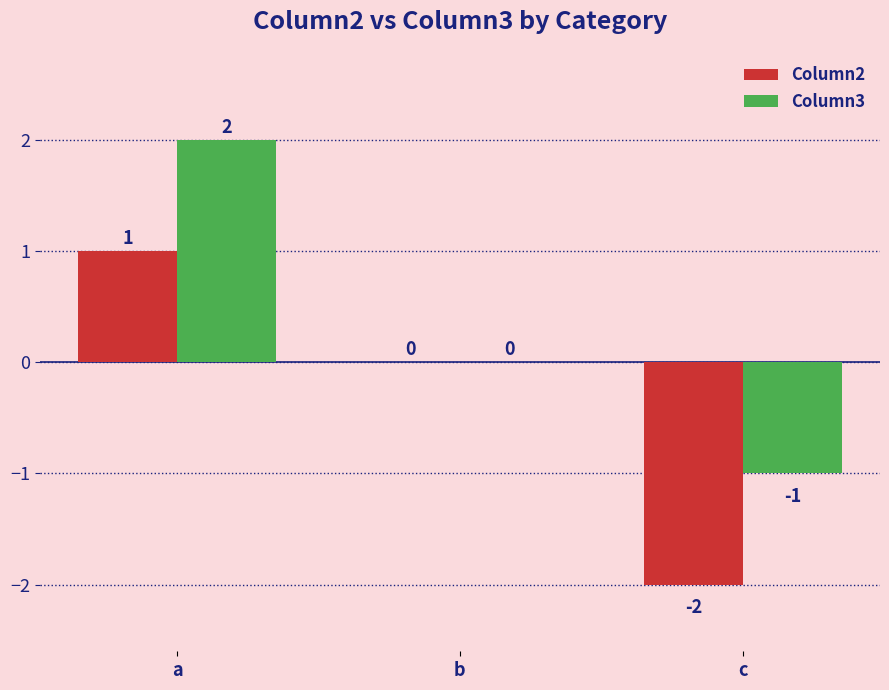

What value does the Column2 series have at a?

1